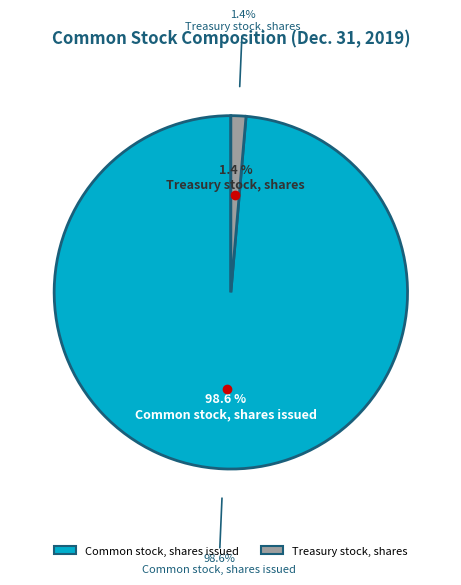

To the nearest percent, what portion does Common stock, shares issued represent?

99%